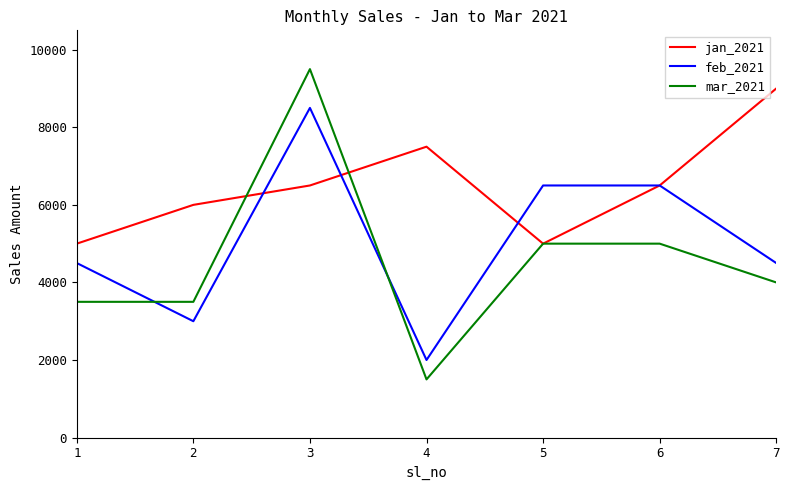

What is the difference between the second highest and minimum values in the feb_2021 series?

4500